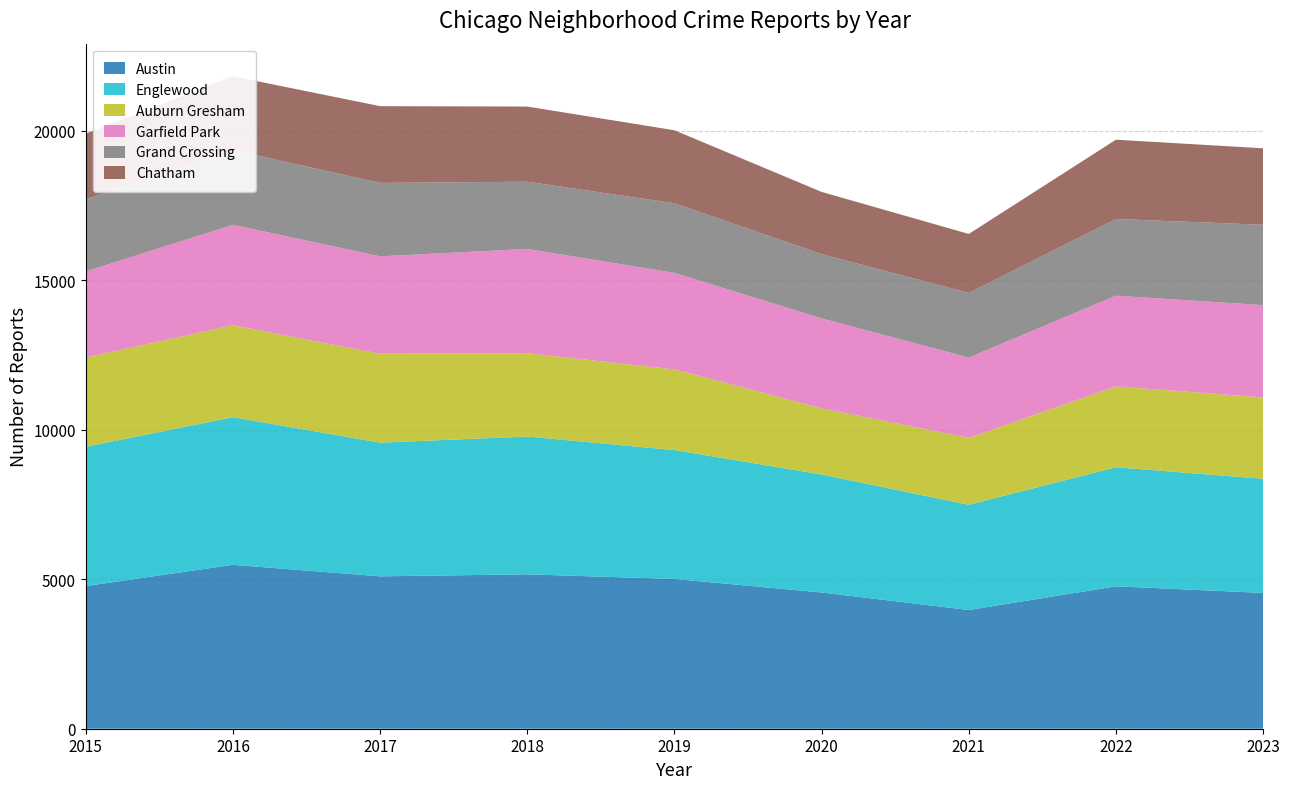

Reading left to right, transcribe all the data shown in this chart.

Austin: 2015=4770	2016=5481	2017=5096	2018=5163	2019=5008	2020=4556	2021=3970	2022=4762	2023=4541
Englewood: 2015=4658	2016=4938	2017=4470	2018=4608	2019=4309	2020=3945	2021=3518	2022=3982	2023=3816
Auburn Gresham: 2015=2987	2016=3071	2017=2973	2018=2787	2019=2700	2020=2211	2021=2237	2022=2703	2023=2721
Garfield Park: 2015=2877	2016=3360	2017=3257	2018=3485	2019=3226	2020=3009	2021=2686	2022=3033	2023=3087
Grand Crossing: 2015=2413	2016=2500	2017=2456	2018=2249	2019=2328	2020=2149	2021=2160	2022=2566	2023=2687
Chatham: 2015=2195	2016=2467	2017=2566	2018=2513	2019=2441	2020=2081	2021=1974	2022=2651	2023=2557